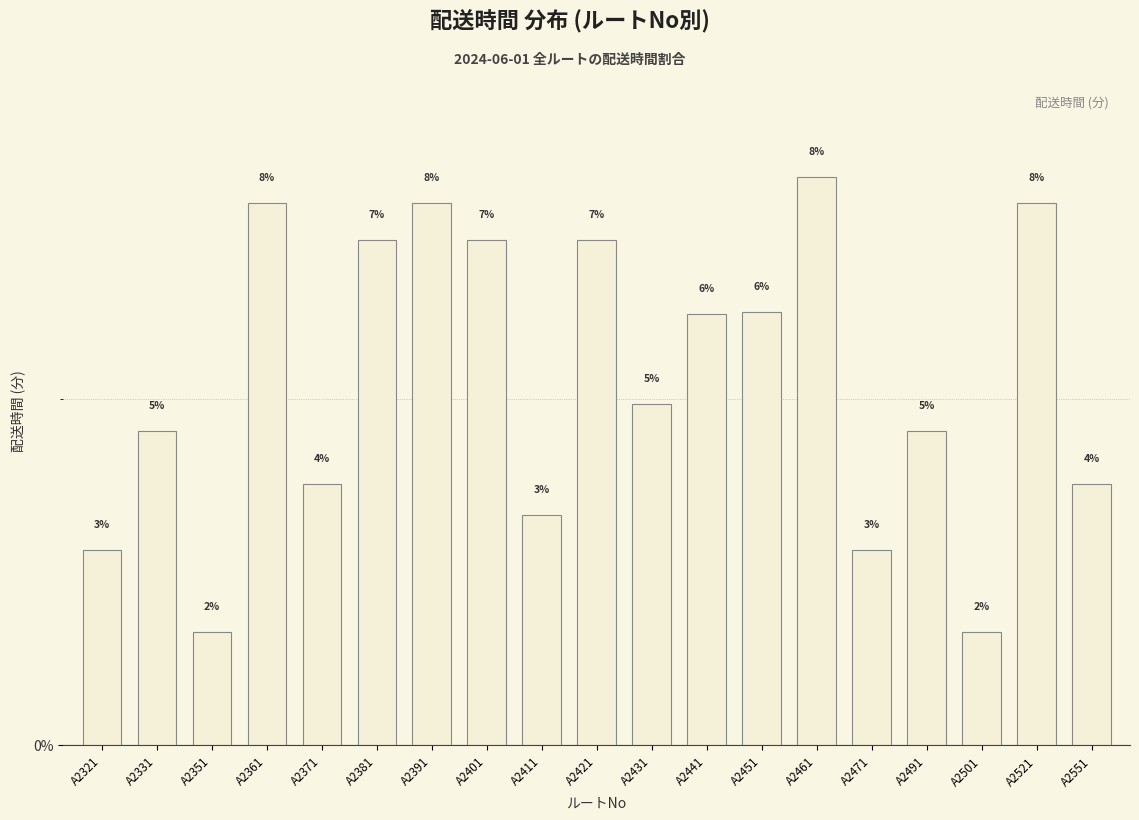

List the labels in order of value, smallest first.

A2351, A2501, A2321, A2471, A2411, A2371, A2551, A2331, A2491, A2431, A2441, A2451, A2381, A2401, A2421, A2361, A2391, A2521, A2461